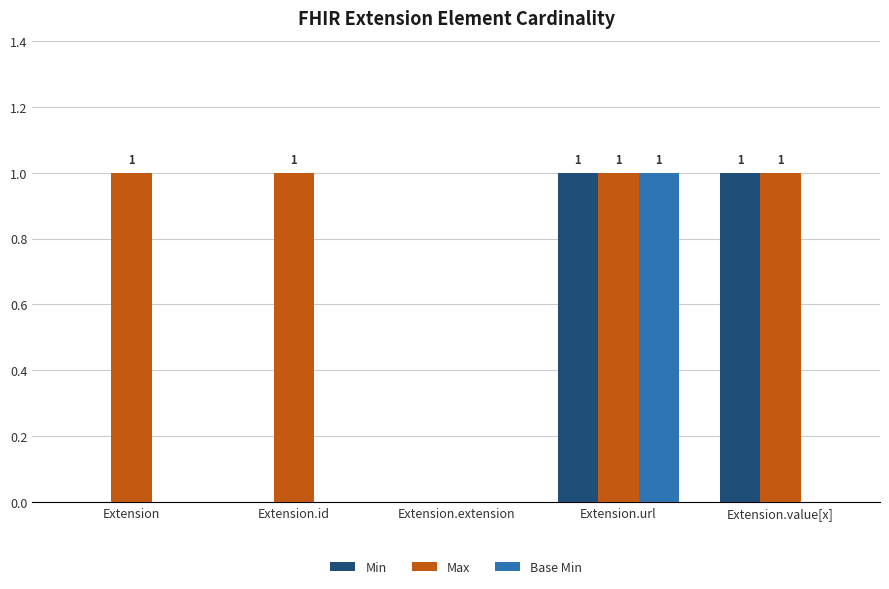

Does the chart contain stacked bars?

No